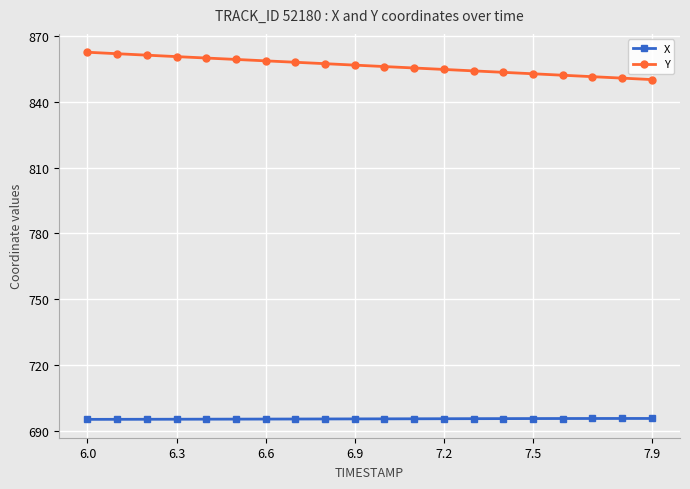

Which series has the widest spread of values?

Y